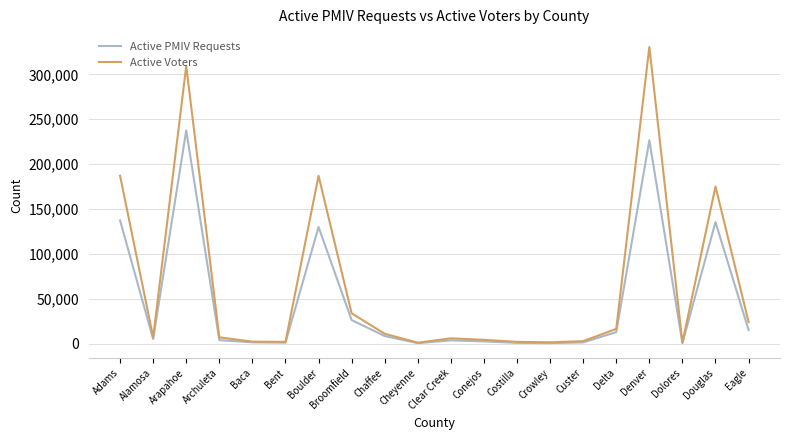

What is the approximate value of Active Voters at Eagle, to the nearest 10?

24190